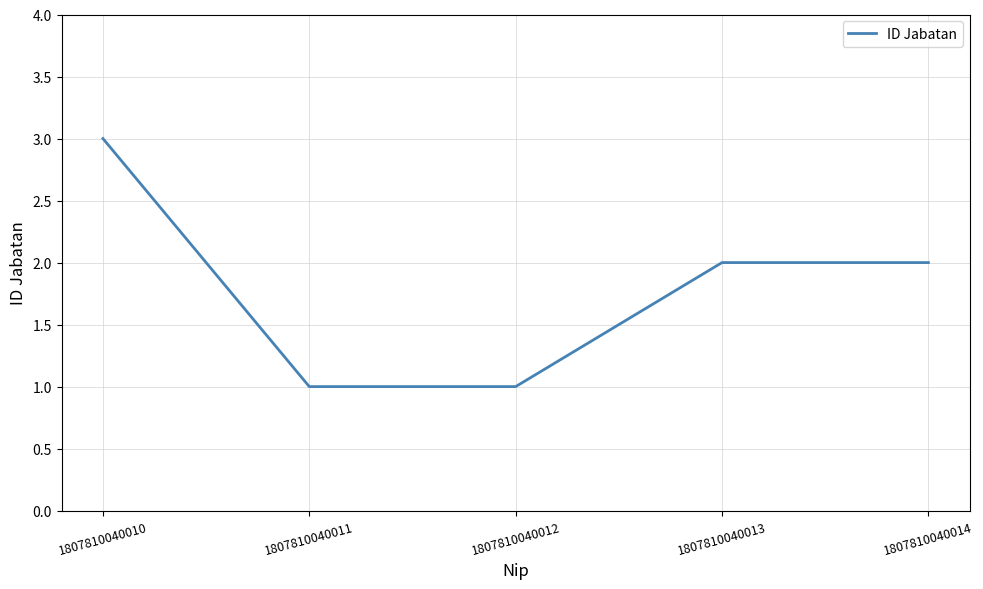

Reading right to left, transcribe all the data shown in this chart.

2	2	1	1	3